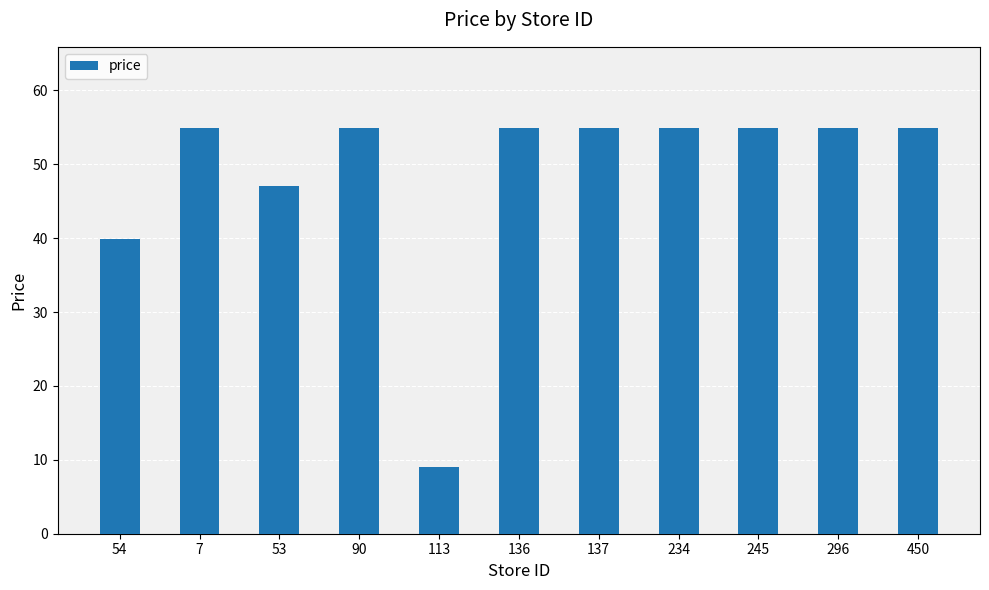

Reading right to left, extract all data points from this chart.

450=54.9	296=54.9	245=54.9	234=54.9	137=54.9	136=54.9	113=9.0	90=54.9	53=47.0	7=54.9	54=39.9